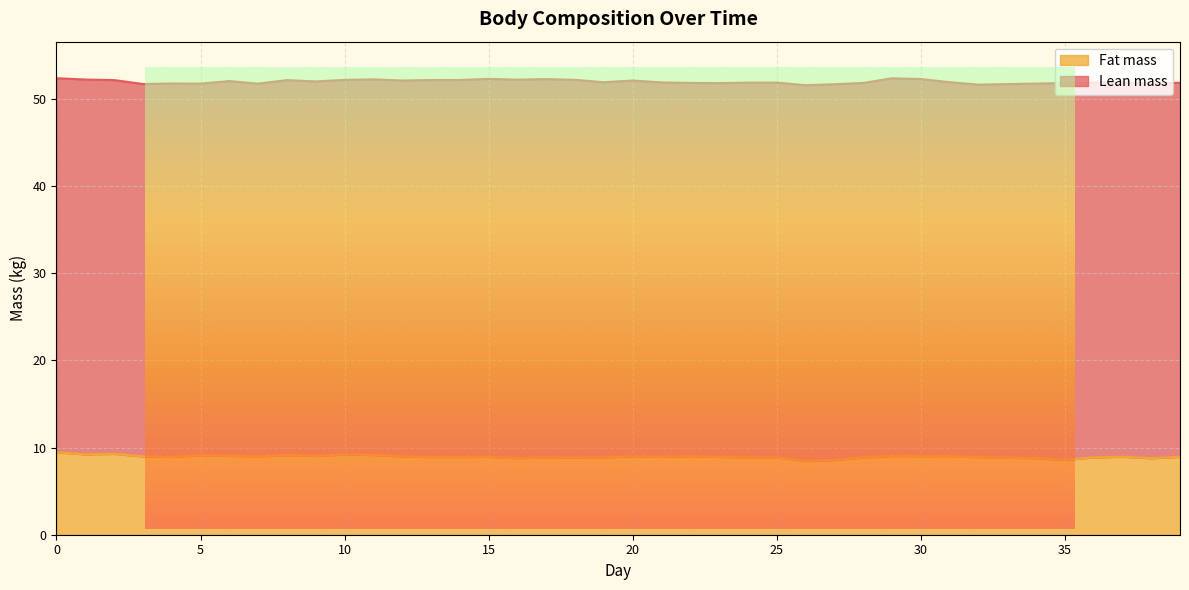

What is the approximate value of Fat mass at 1?

9.2